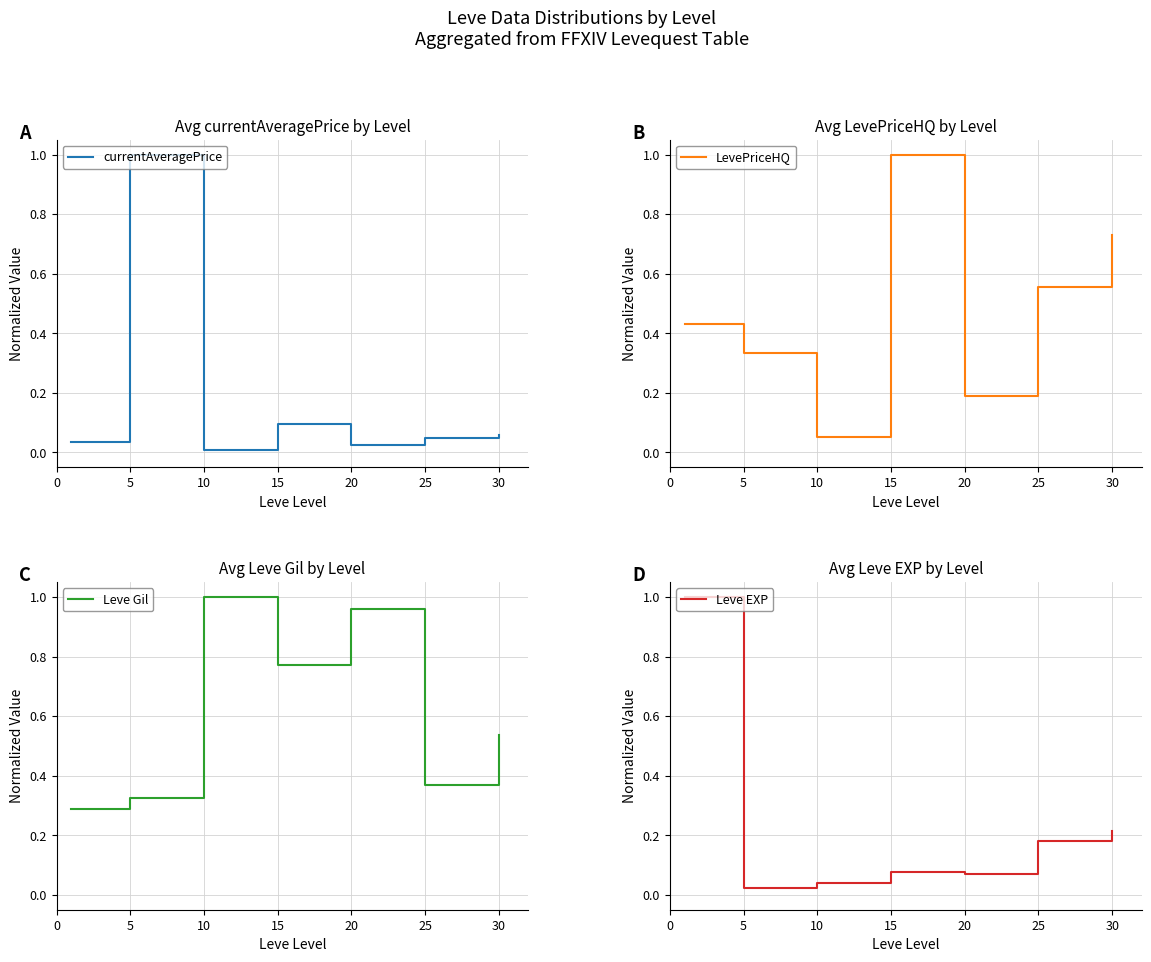

True or false: Leve EXP and Leve Gil intersect in this chart.

True